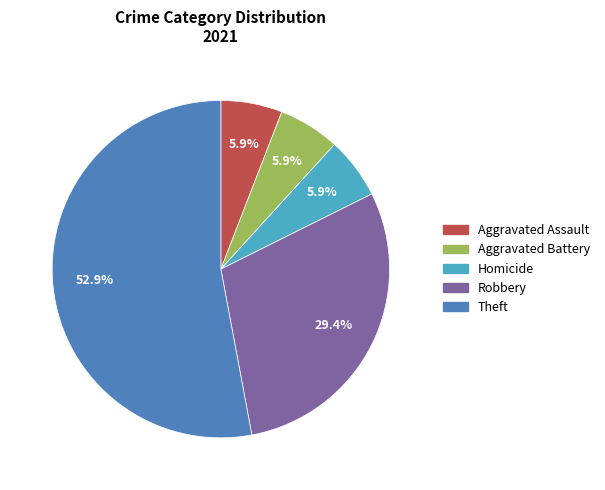

Does any single category account for the majority?

Yes